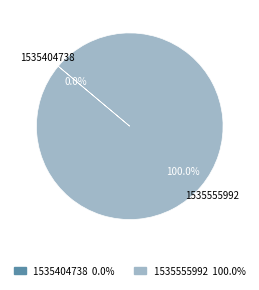

How many slices are in this pie chart?

2